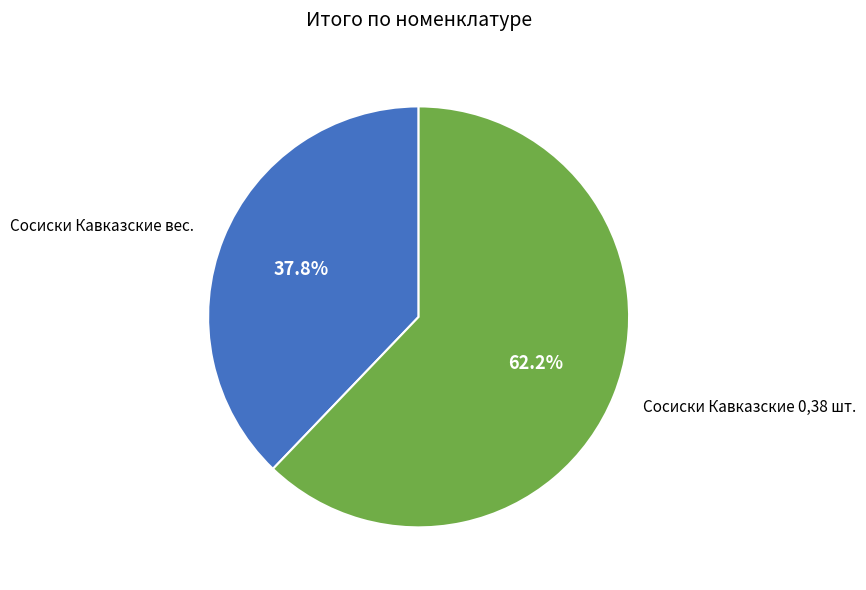

Between Сосиски Кавказские 0,38 шт. and Сосиски Кавказские вес., which is larger?

Сосиски Кавказские 0,38 шт.